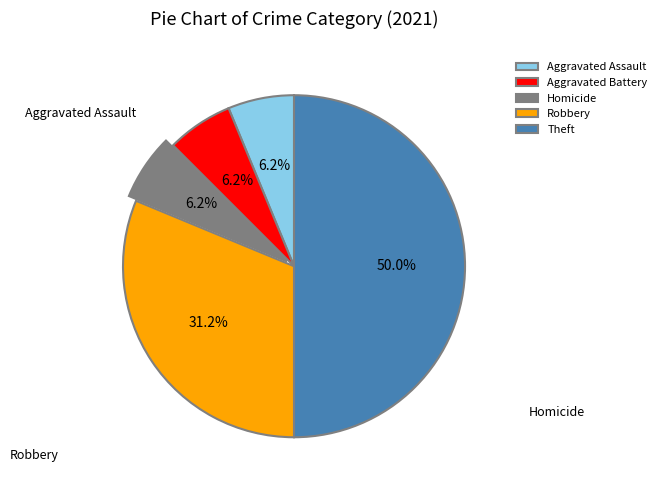

Does Aggravated Assault represent more than half of the total?

No